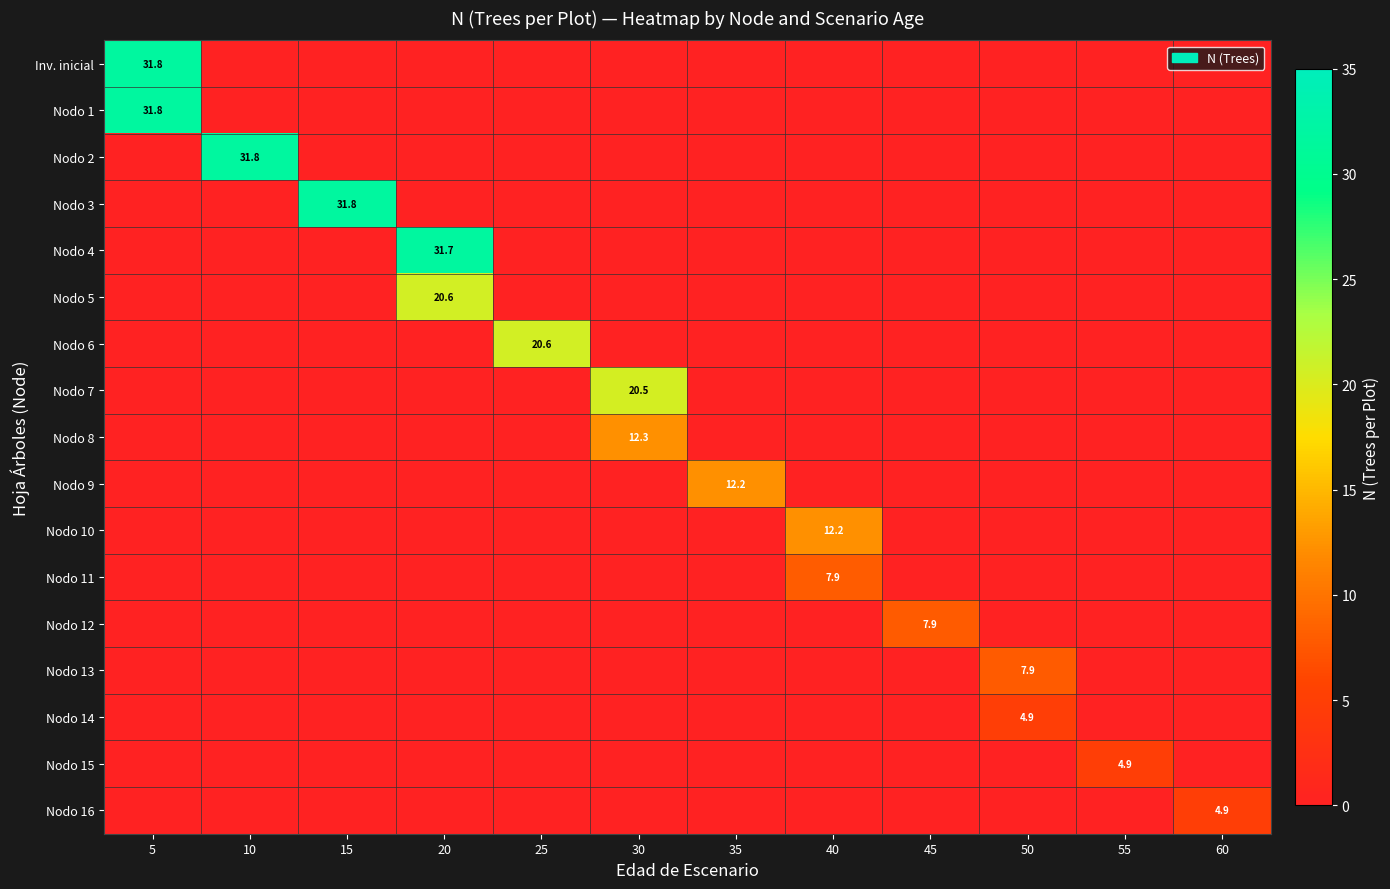

How many values in the row_5 series exceed 0?

1